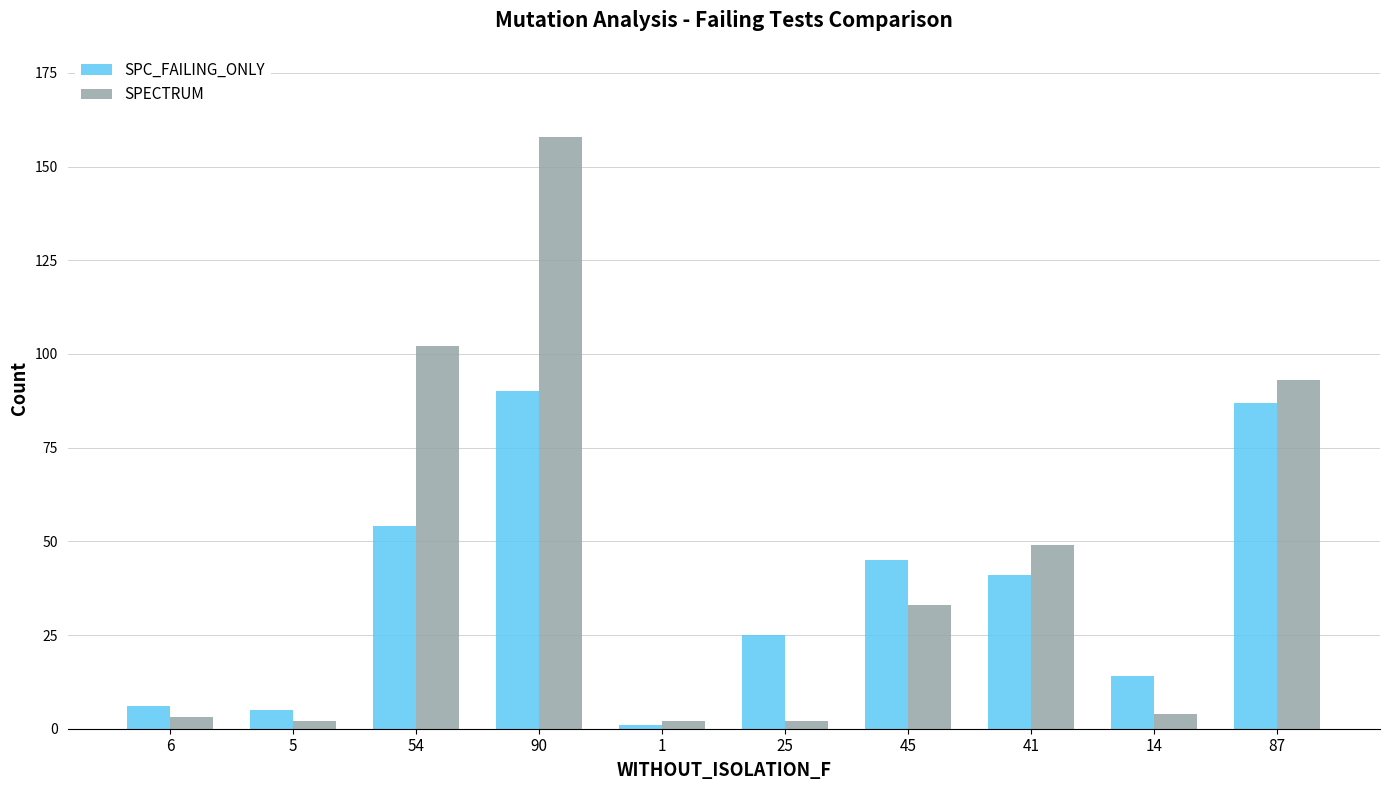

What position from the right is 5?

9